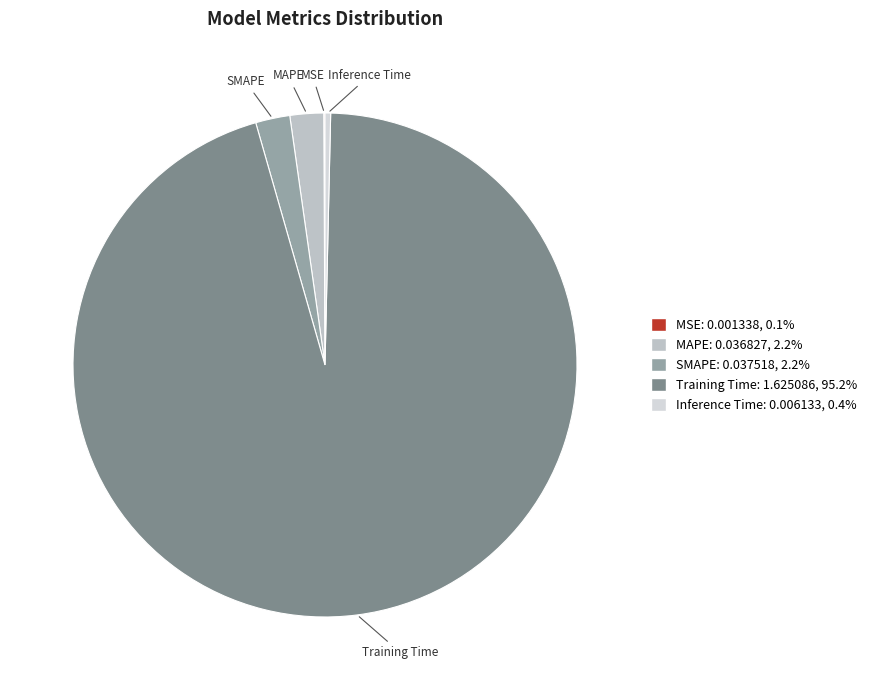

Does Inference Time account for over 50% of the chart?

No